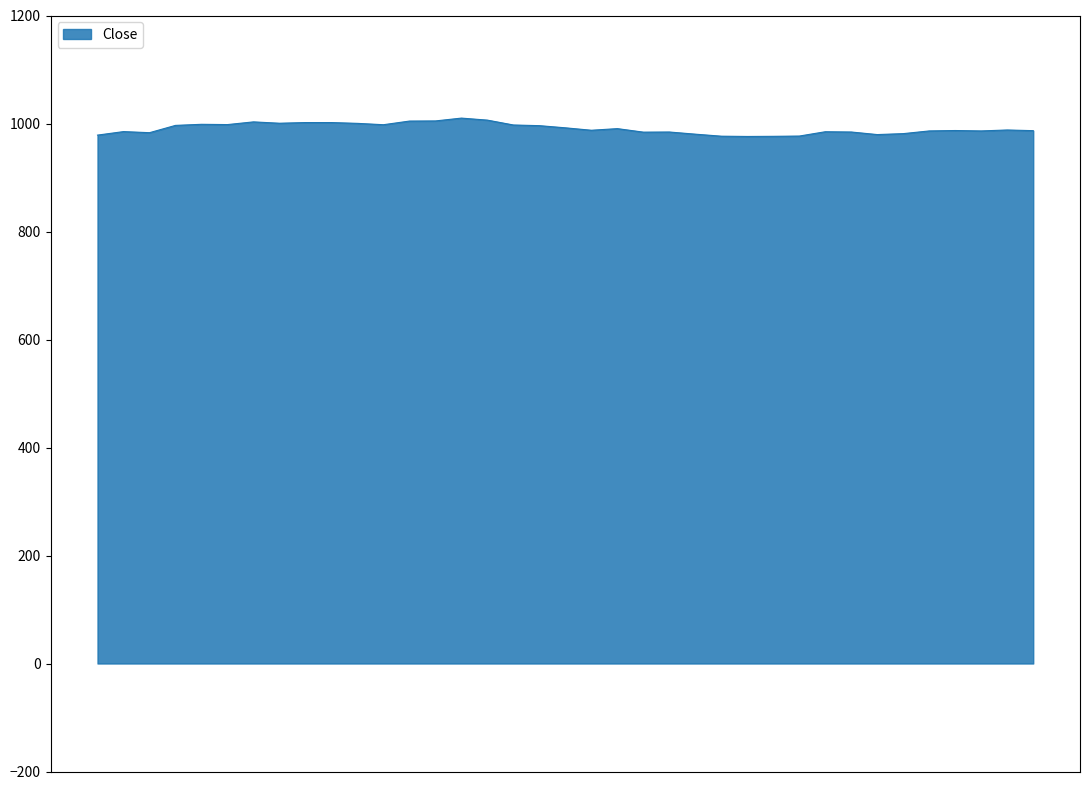

What is the smallest value displayed?

976.0